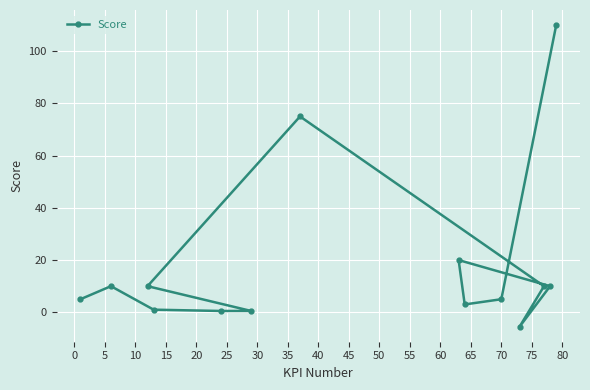

Reading left to right, extract all data points from this chart.

5.0	10.0	1.0	0.5	0.5	10.0	75.0	10.0	-5.5	10.0	20.0	3.0	5.0	110.0